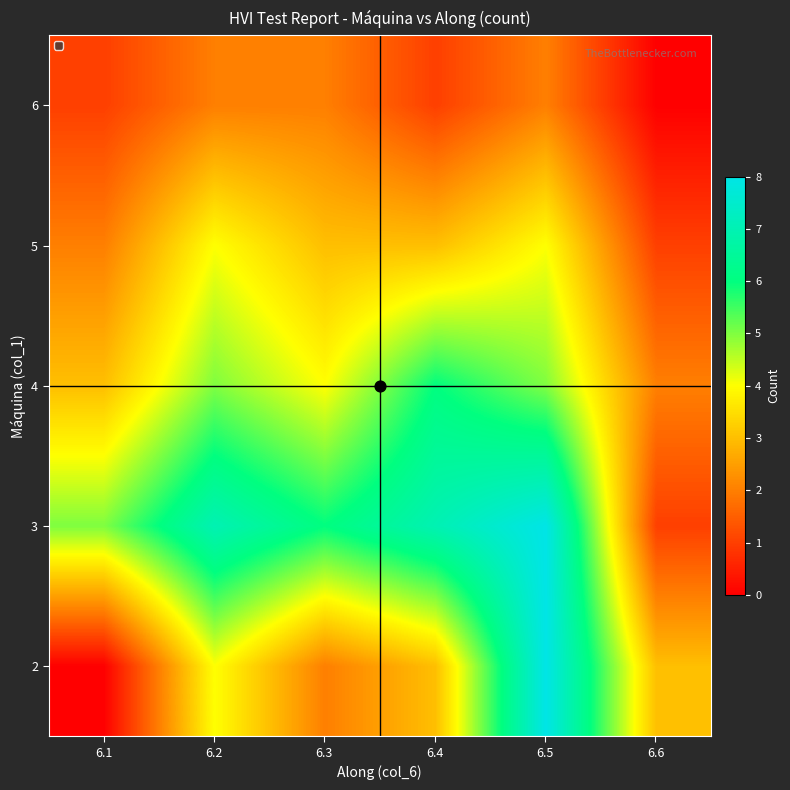

Which category has the lowest value across all series?

6.1